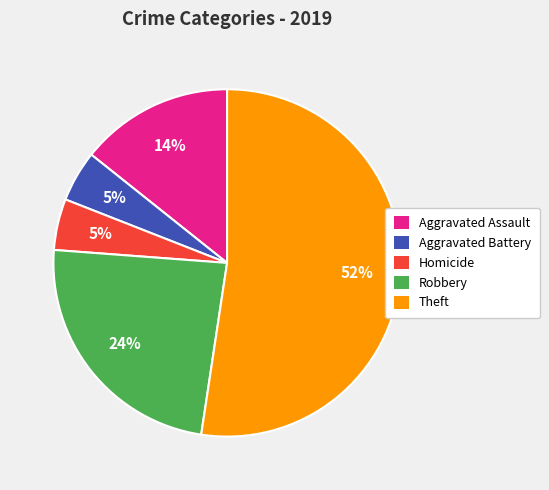

To the nearest percent, what is the average slice percentage?

20%